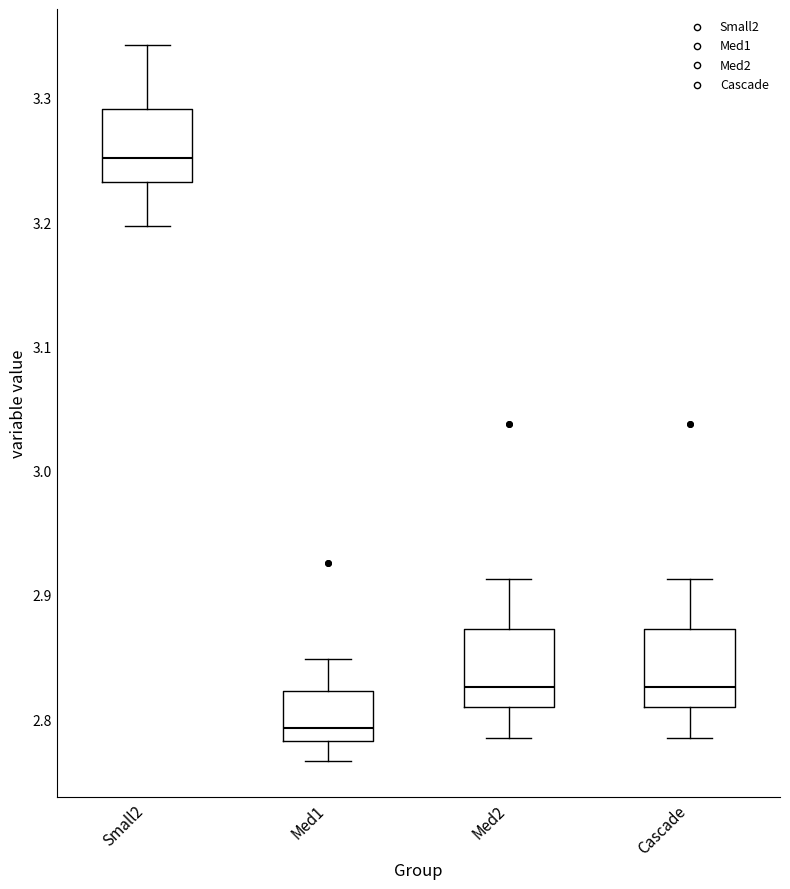

Which box has the lowest median line?

Med1